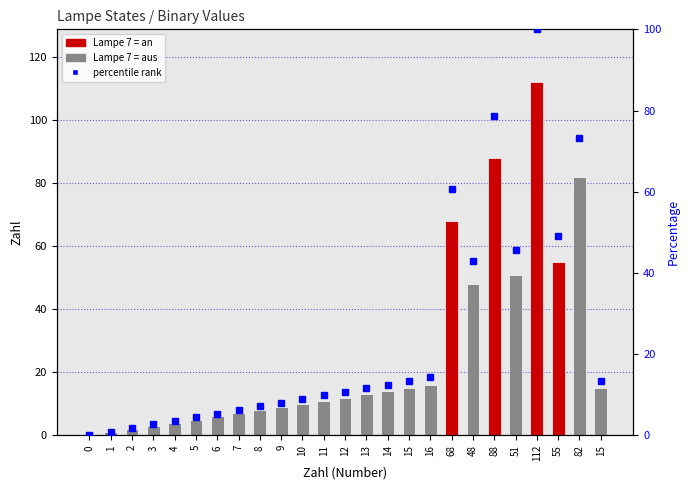

What is the label of the 11th bar from the left?

10